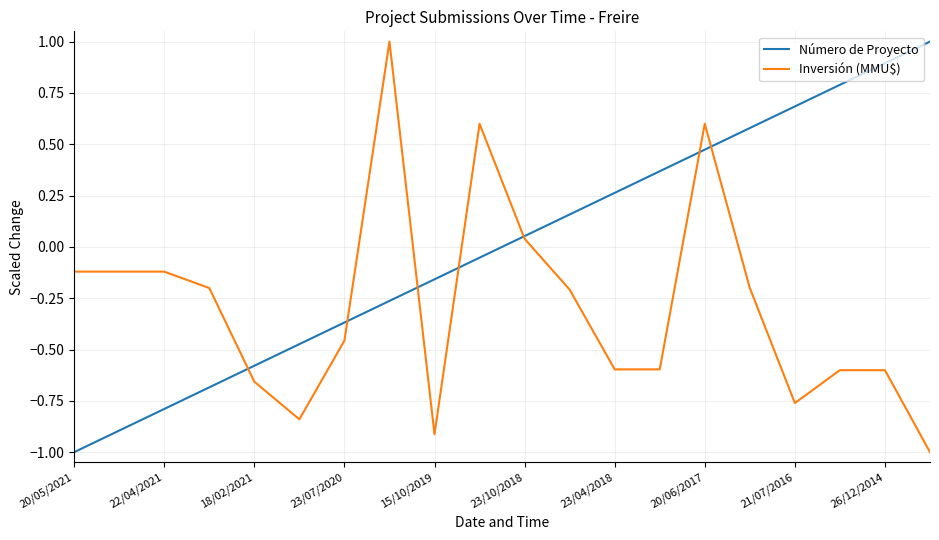

Rank the series by their average value, from lowest to highest.

Inversión (MMU$), Número de Proyecto